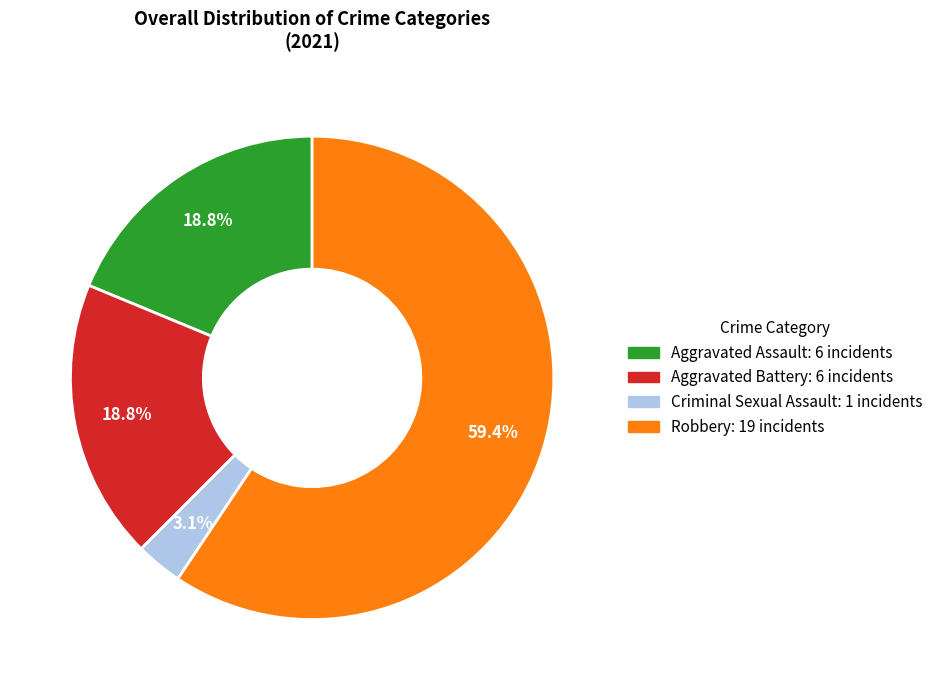

Is there a majority slice in this chart?

Yes